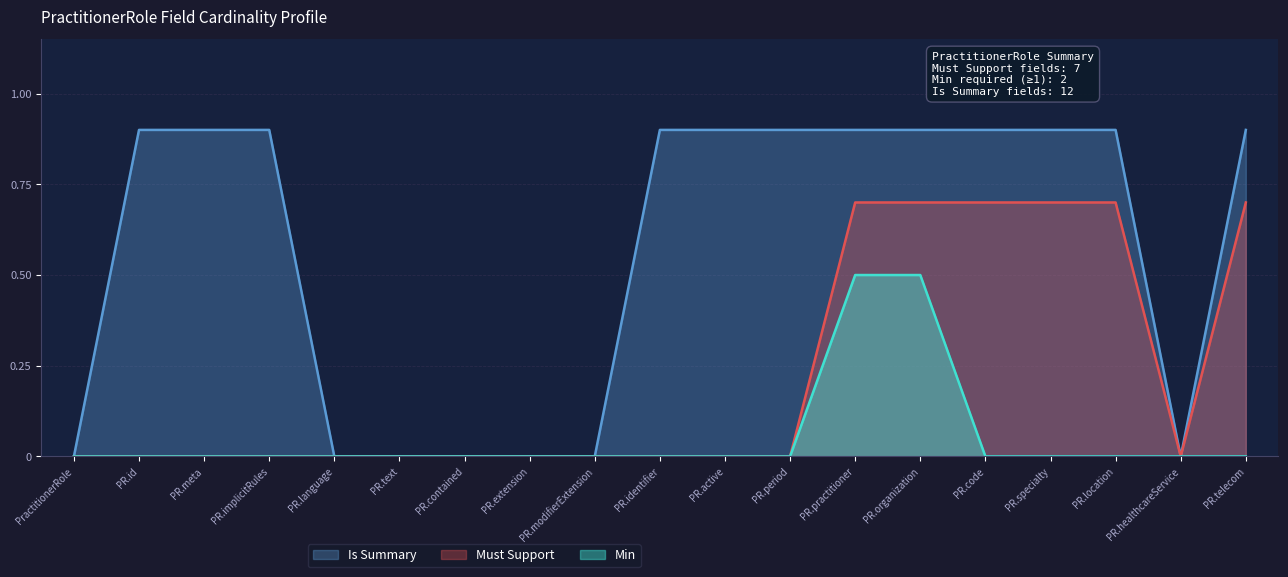

What is the highest value of the Must Support series?

0.7